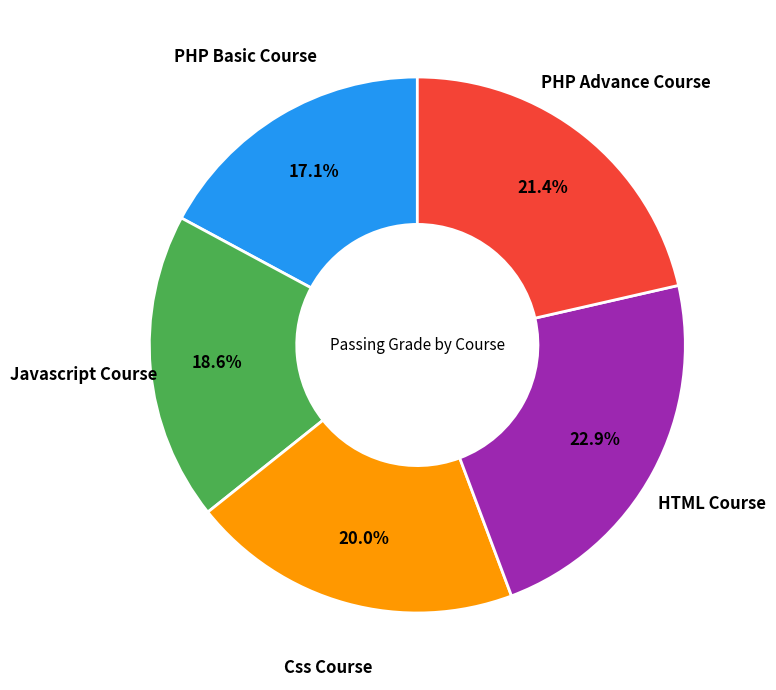

Is there any slice that represents more than half of the pie?

No